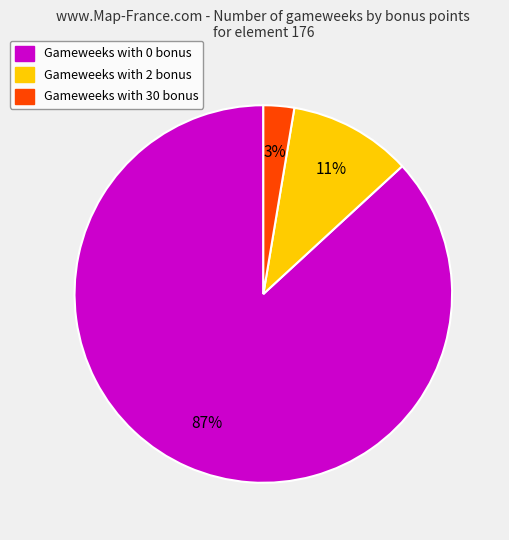

Is there any slice that represents more than half of the pie?

Yes